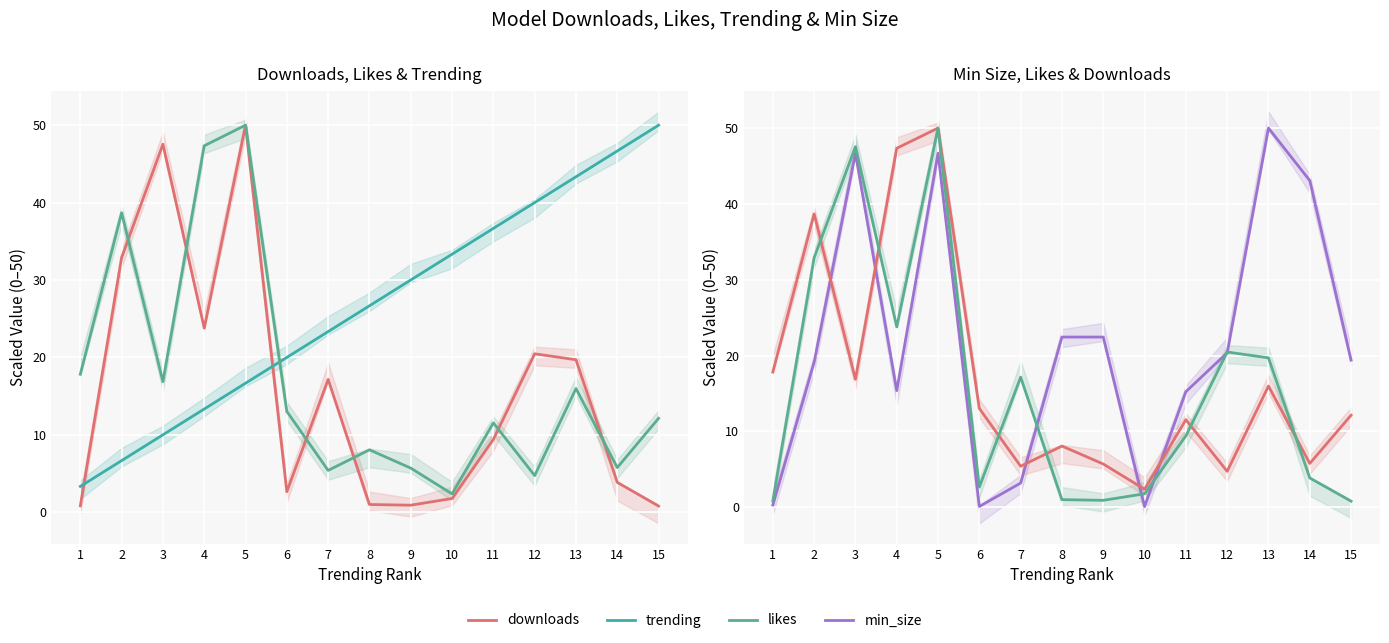

What is the value of the min_size point at the 13th from the left?

50.0